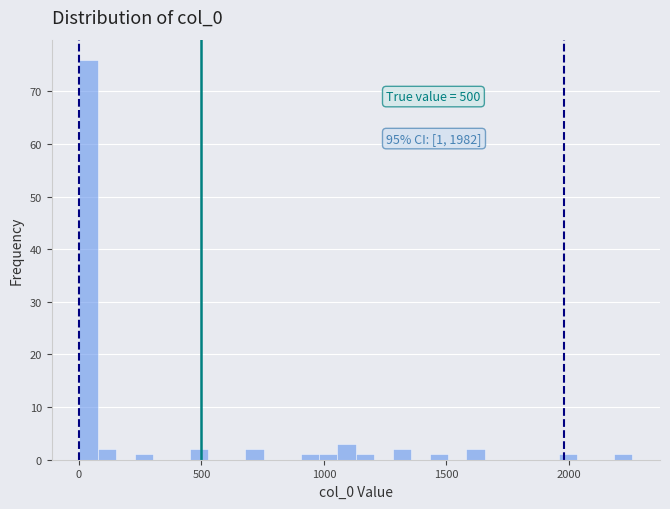

Read against the x-axis, roughly where is the centre of the tallest bar?

50